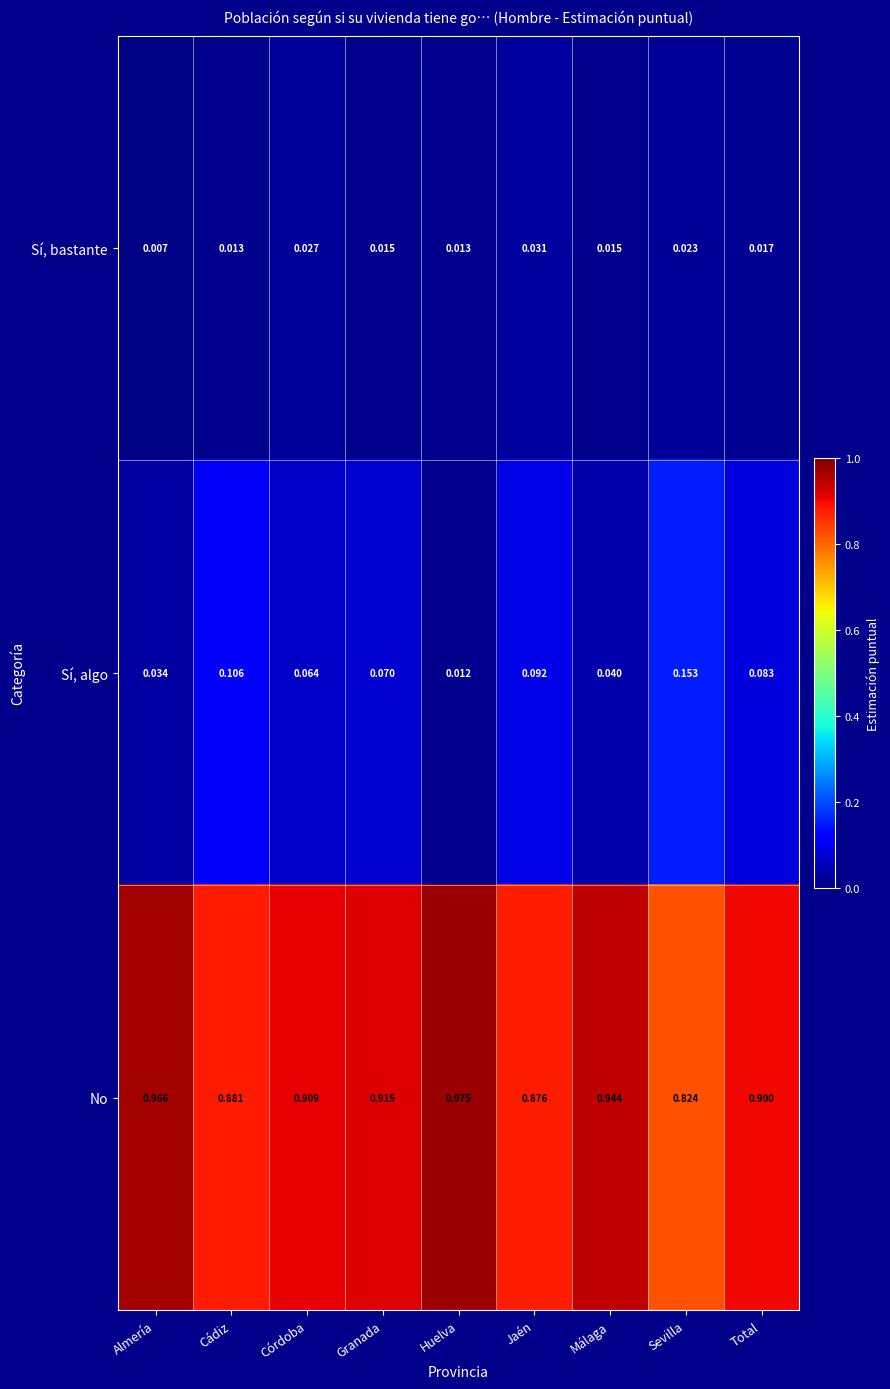

Rank the series at Málaga from lowest to highest value.

Sí, bastante, Sí, algo, No